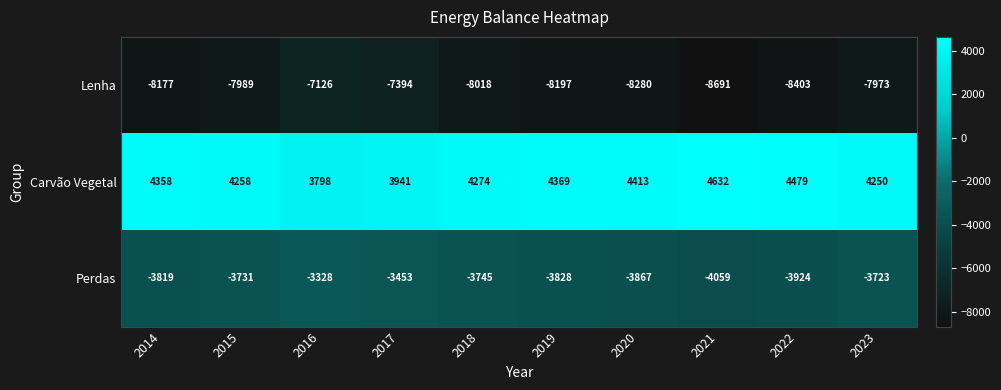

List the labels in order of Carvão Vegetal value, largest first.

2021, 2022, 2020, 2019, 2014, 2018, 2015, 2023, 2017, 2016